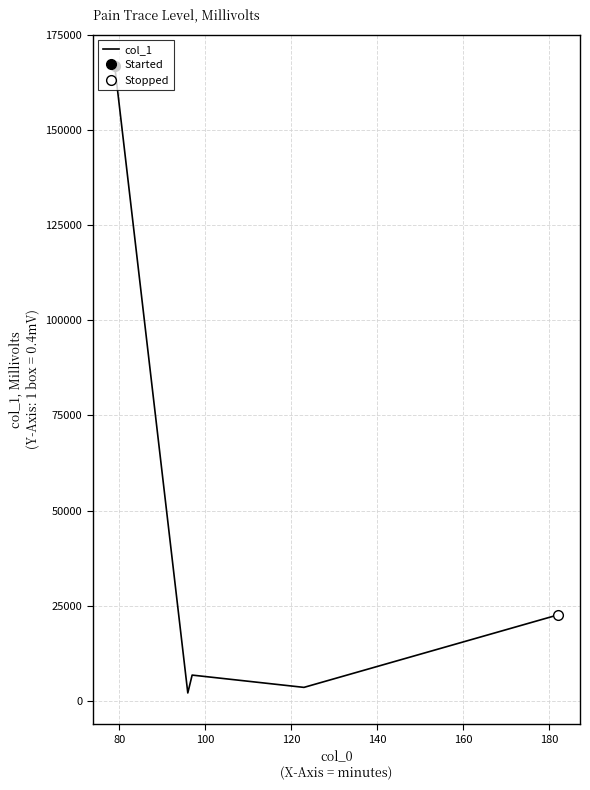

How many lines are shown in the chart?

1